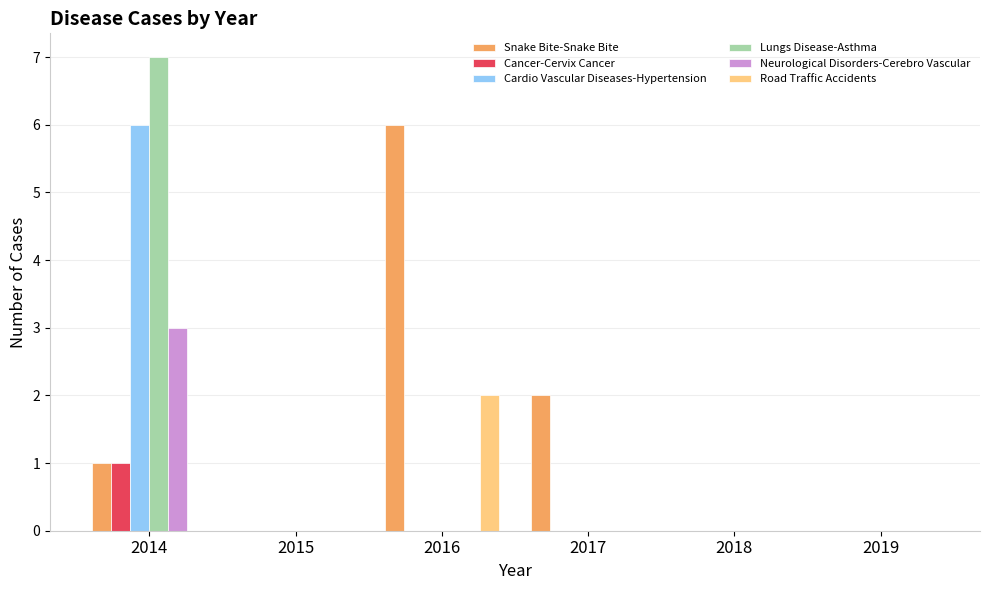

What is the maximum value for Cardio Vascular Diseases-Hypertension?

6